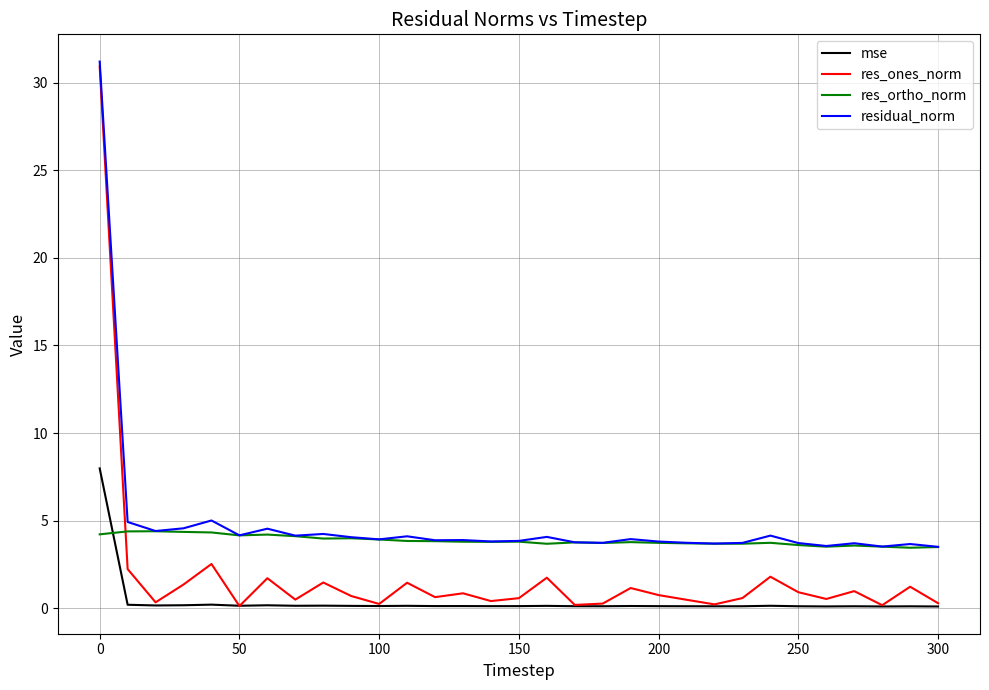

Which series ends up on top after the final intersection of res_ortho_norm and res_ones_norm?

res_ortho_norm